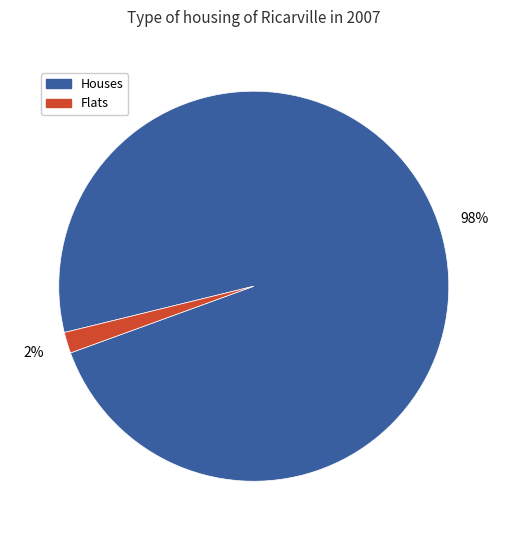

To the nearest percent, what is the average slice percentage?

50%